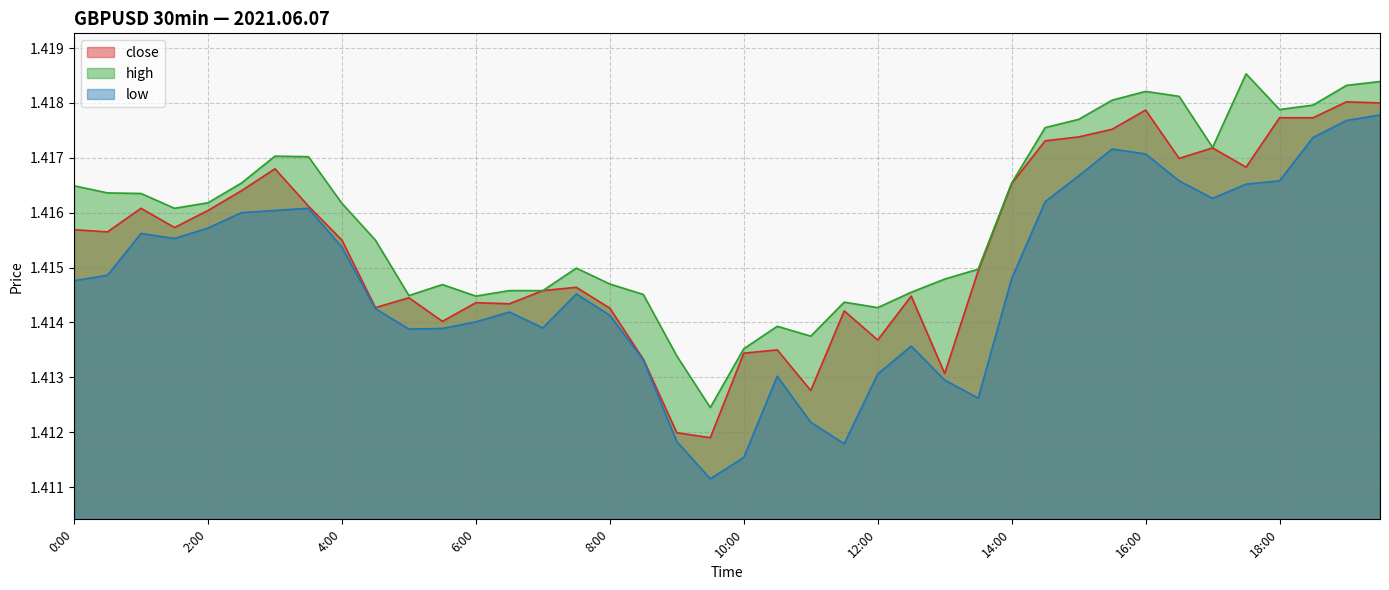

How many categories are shown in the chart?

40